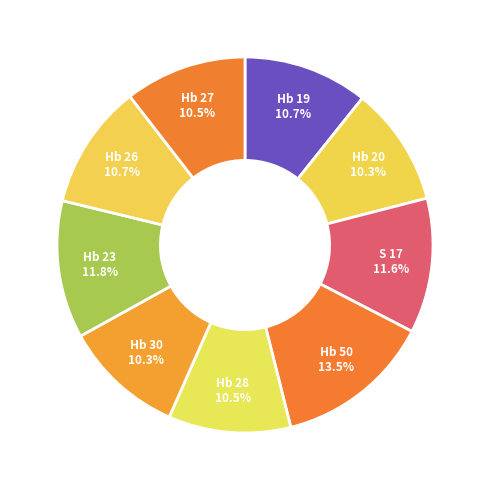

Between Hb 26 and Hb 50, which is larger?

Hb 50